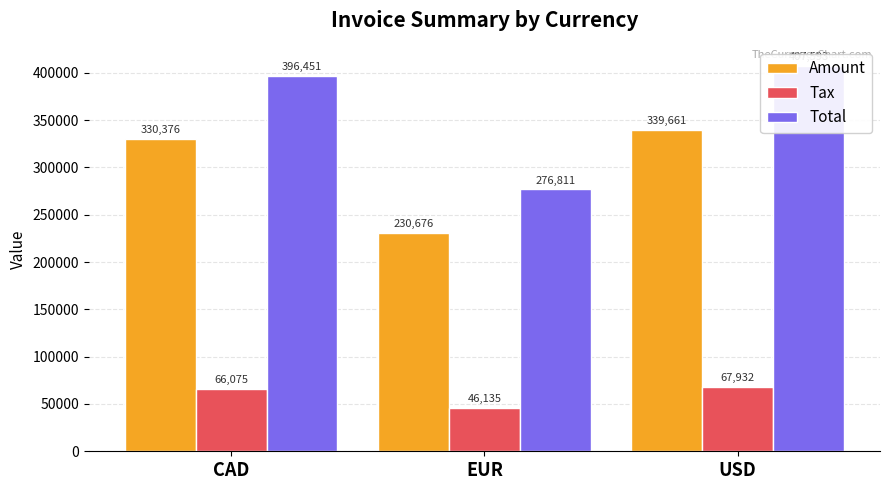

True or false: Amount has a value of 230676.0 at EUR.

True